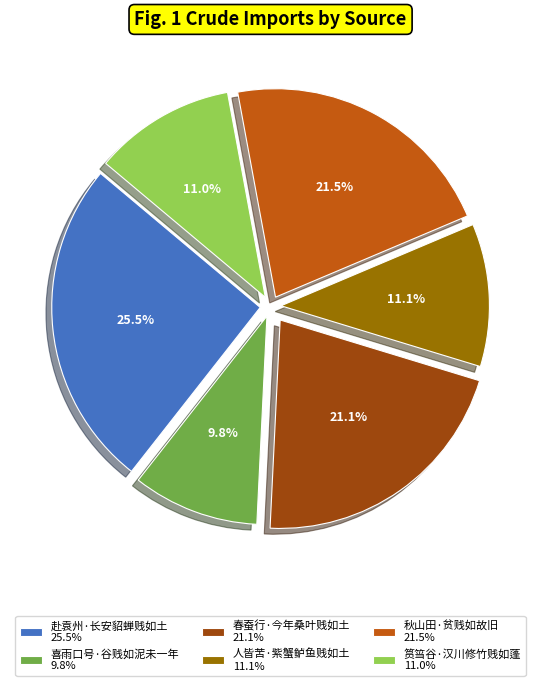

What is the largest slice in the pie chart?

赴袁州·长安貂蝉贱如土